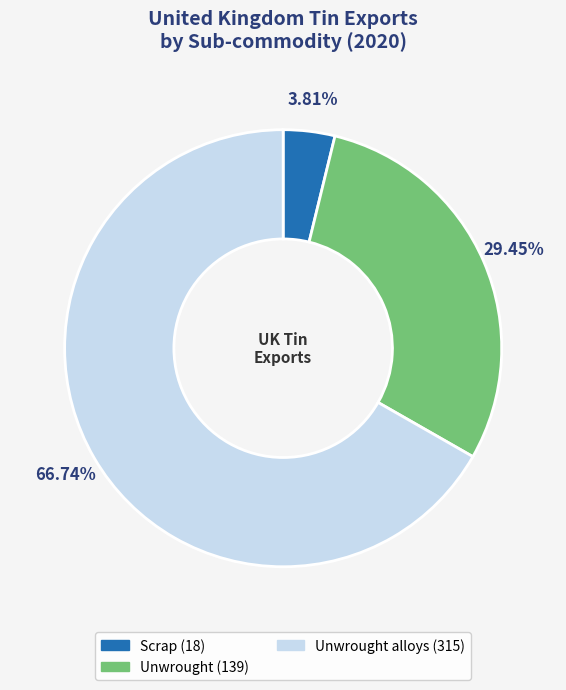

Does any single category account for the majority?

Yes